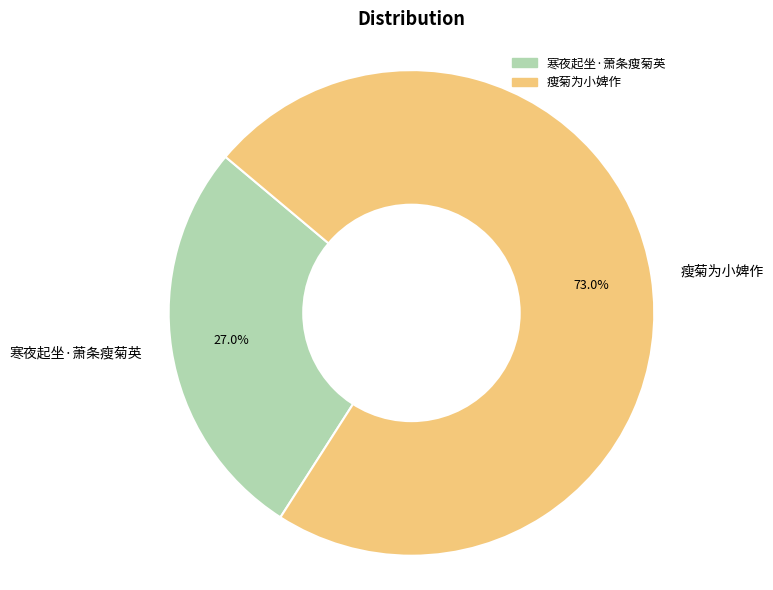

Does 瘦菊为小婢作 represent more than half of the total?

Yes